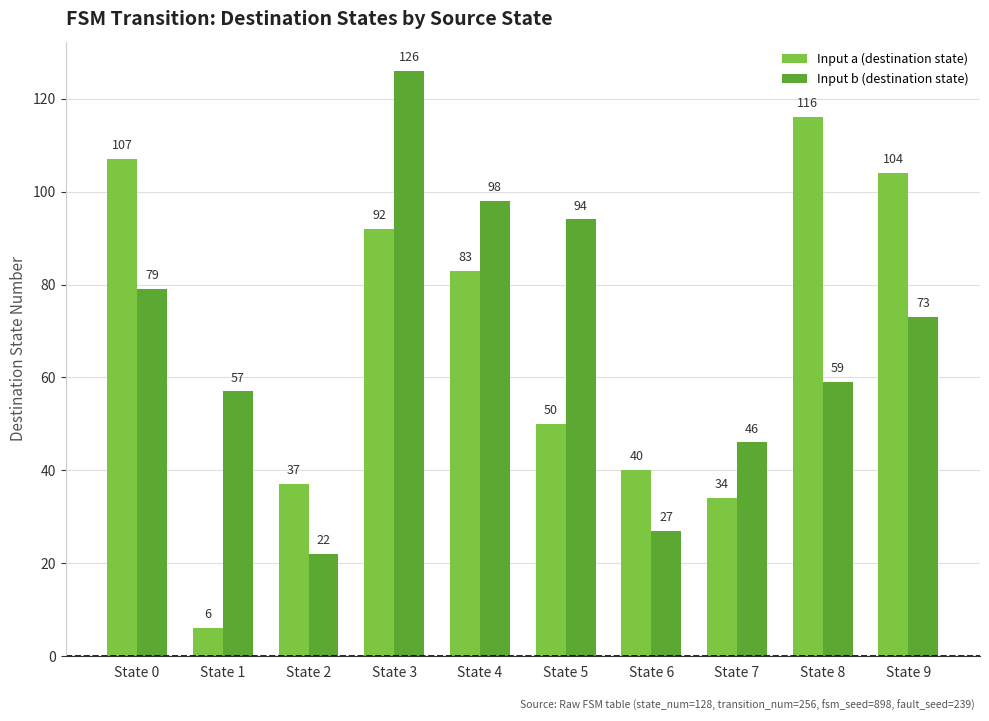

What are all the series names shown in the legend?

Input a (destination state), Input b (destination state)